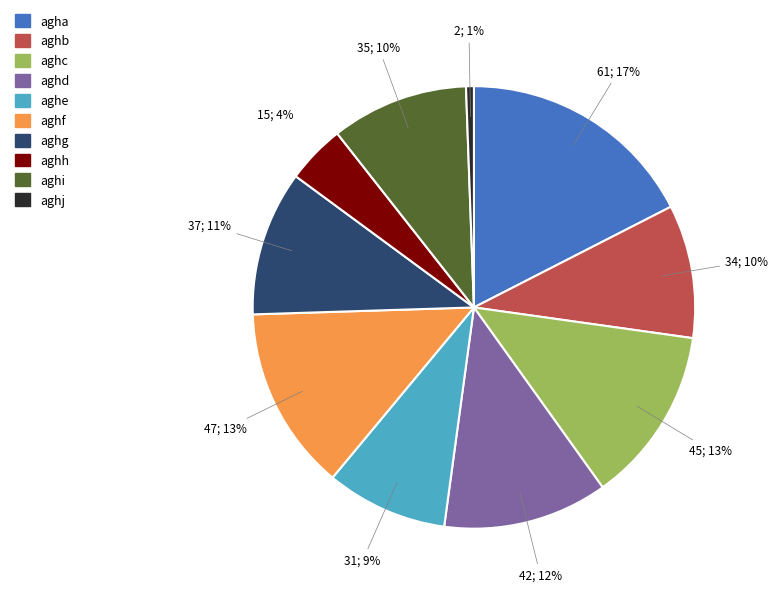

Approximately how many times larger is the value at aghd compared to aghi?

1.2